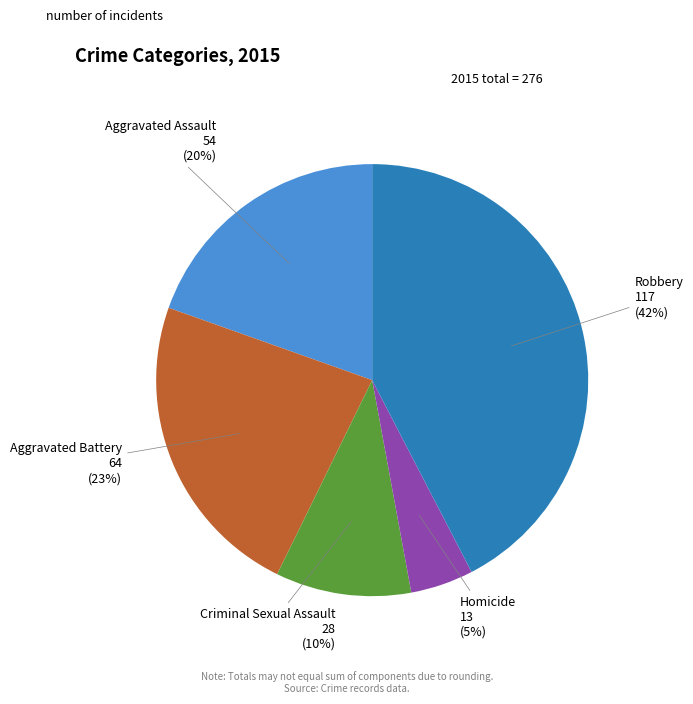

What is the largest slice in the pie chart?

Robbery